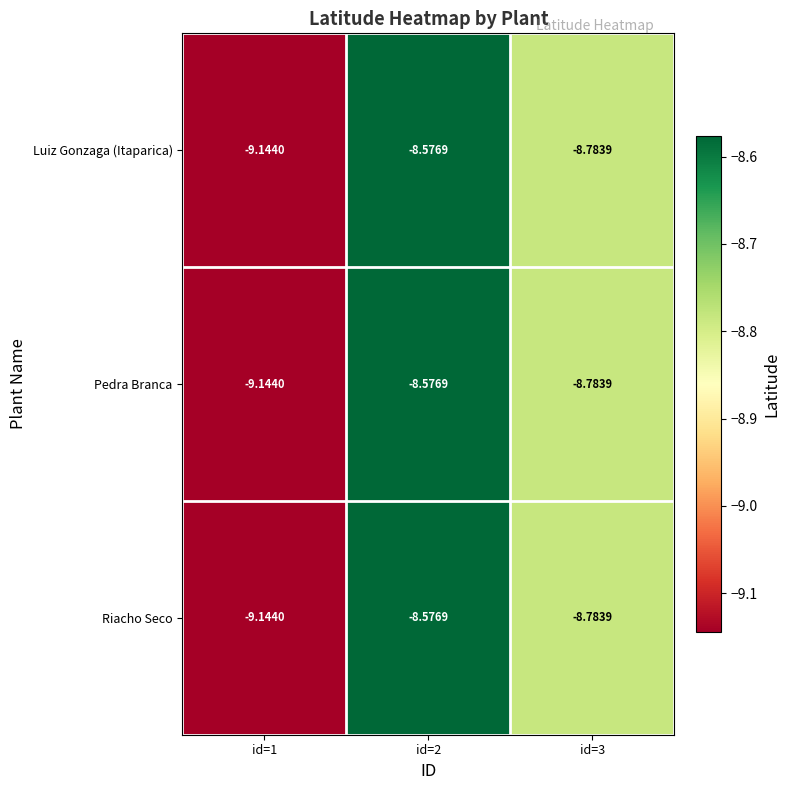

Is the value of Pedra Branca at id=2 greater than the value of Luiz Gonzaga (Itaparica) at id=3?

Yes